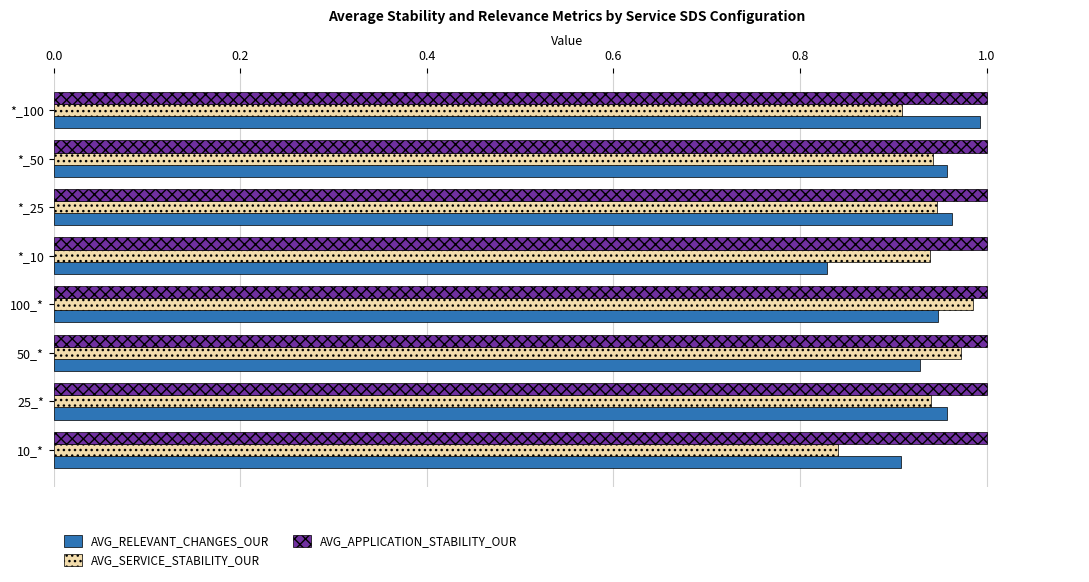

How many data points does each series have?

8